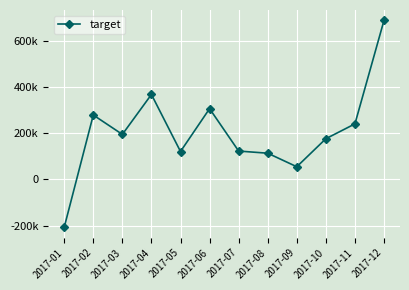

How many points are higher than both their immediate neighbors (excluding endpoints)?

3